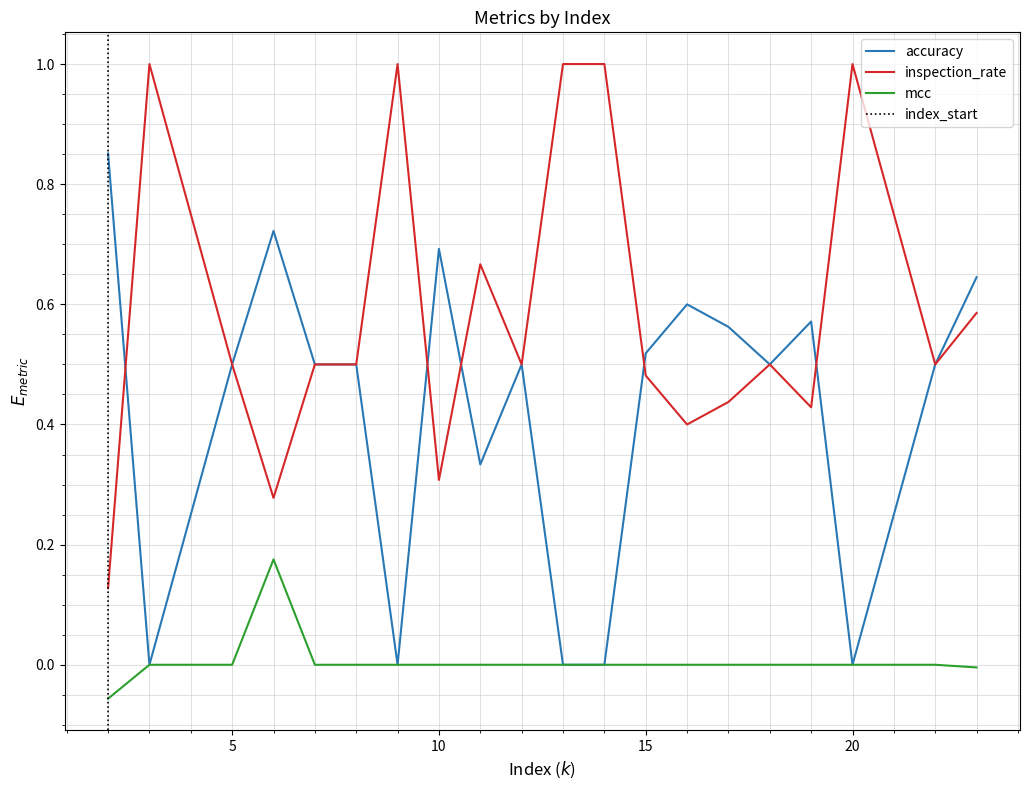

List the series in order of their peak value, lowest first.

mcc, accuracy, inspection_rate